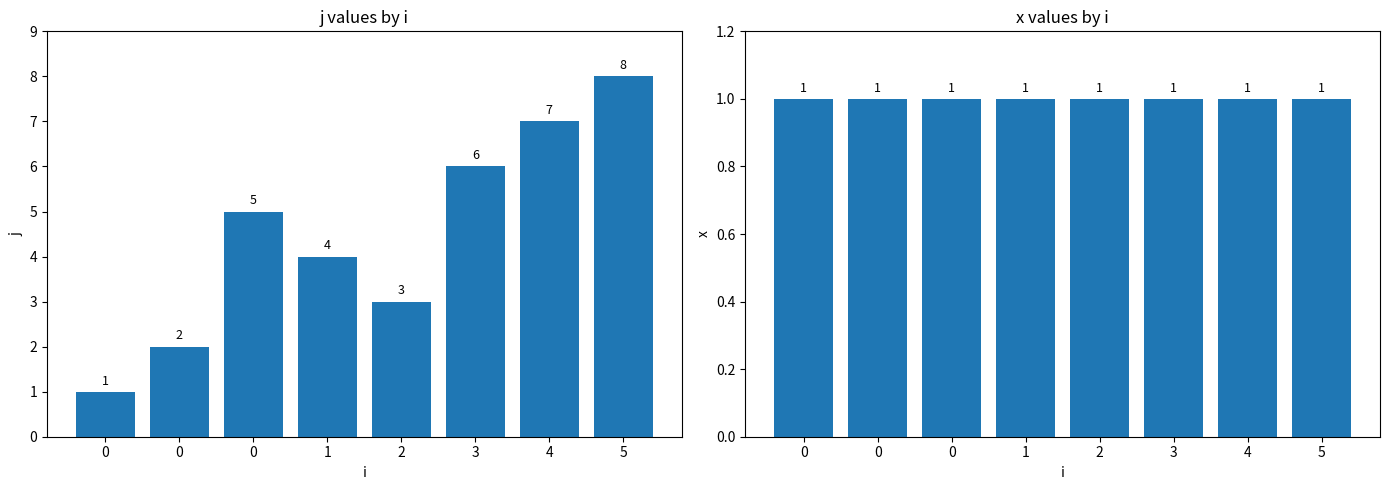

At how many categories does at least one series exceed 5?

3